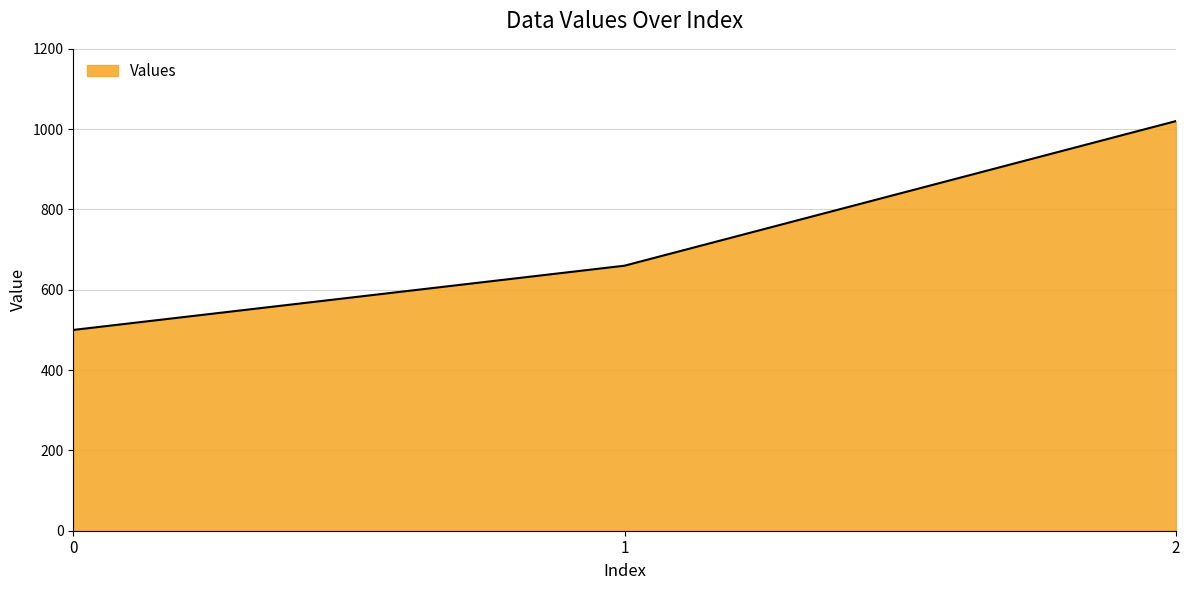

How many lines are shown in the chart?

1